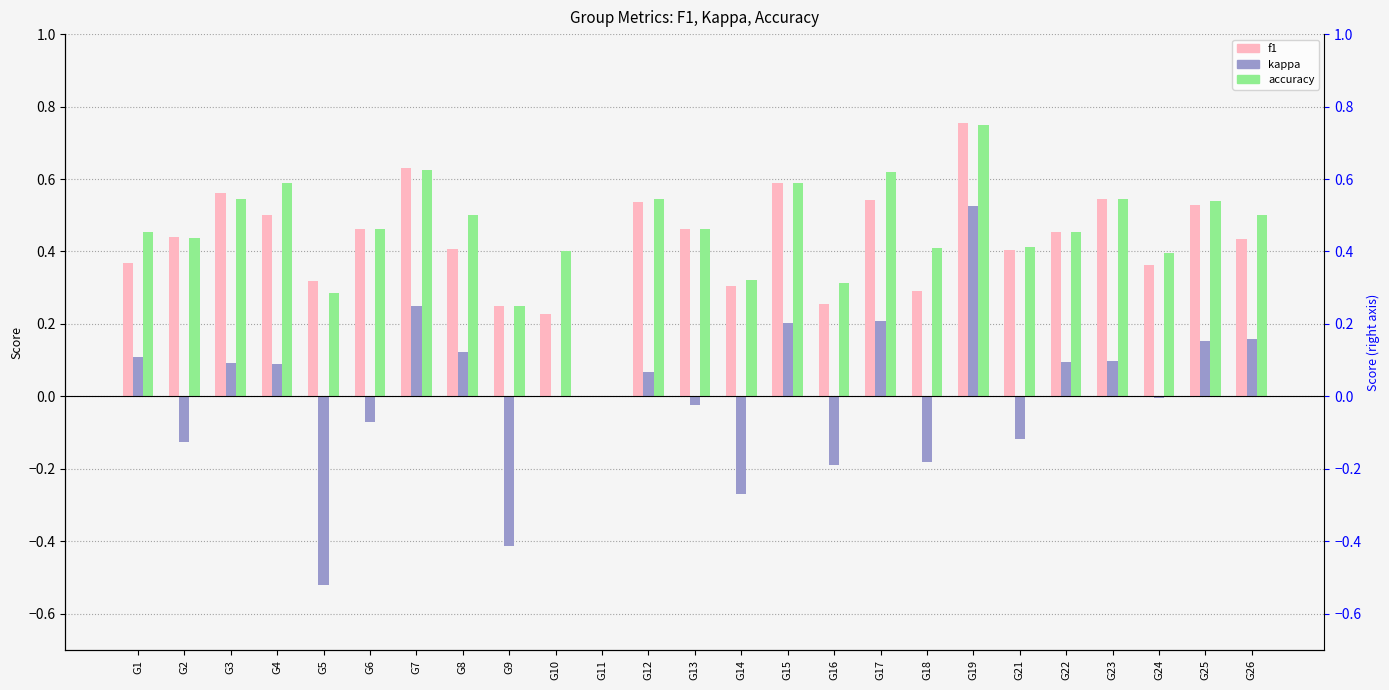

Reading left to right, list all the values displayed in this chart.

f1: G1=0.4	G2=0.4	G3=0.6	G4=0.5	G5=0.3	G6=0.5	G7=0.6	G8=0.4	G9=0.2	G10=0.2	G11=0.0	G12=0.5	G13=0.5	G14=0.3	G15=0.6	G16=0.3	G17=0.5	G18=0.3	G19=0.8	G21=0.4	G22=0.5	G23=0.5	G24=0.4	G25=0.5	G26=0.4
kappa: G1=0.1	G2=-0.1	G3=0.1	G4=0.1	G5=-0.5	G6=-0.1	G7=0.2	G8=0.1	G9=-0.4	G10=0.0	G11=0.0	G12=0.1	G13=-0.0	G14=-0.3	G15=0.2	G16=-0.2	G17=0.2	G18=-0.2	G19=0.5	G21=-0.1	G22=0.1	G23=0.1	G24=-0.0	G25=0.2	G26=0.2
accuracy: G1=0.5	G2=0.4	G3=0.5	G4=0.6	G5=0.3	G6=0.5	G7=0.6	G8=0.5	G9=0.2	G10=0.4	G11=0.0	G12=0.5	G13=0.5	G14=0.3	G15=0.6	G16=0.3	G17=0.6	G18=0.4	G19=0.8	G21=0.4	G22=0.5	G23=0.5	G24=0.4	G25=0.5	G26=0.5